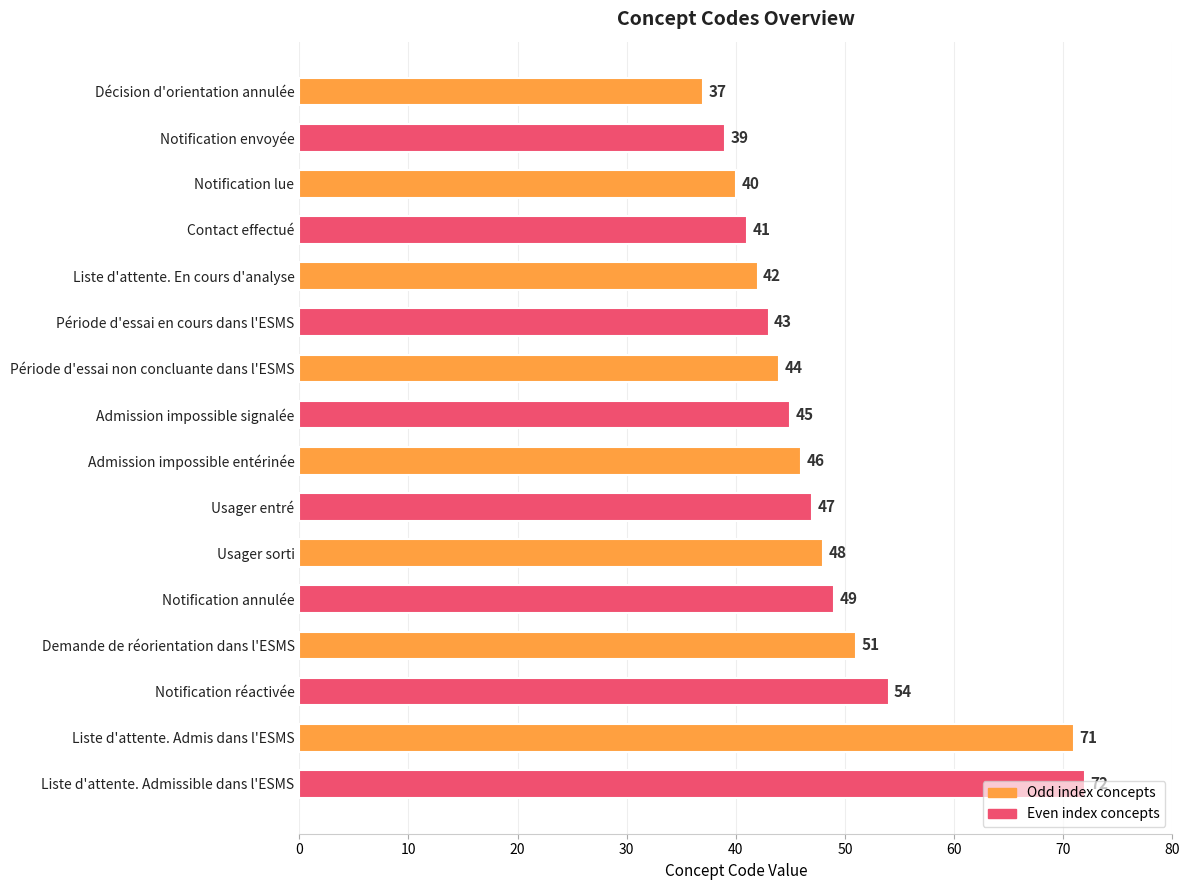

The value at Contact effectué is 41. True or false?

True